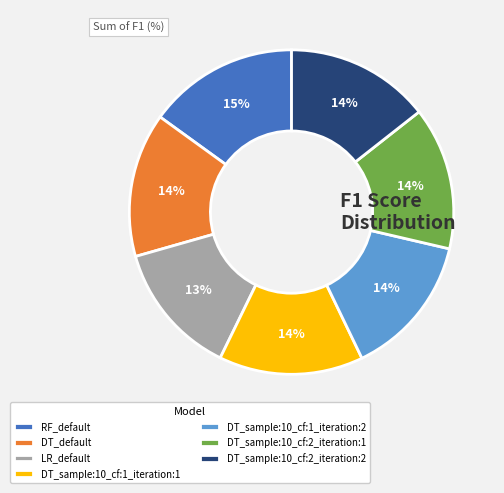

True or false: DT_sample:10_cf:1_iteration:2 accounts for 14% of the total.

True